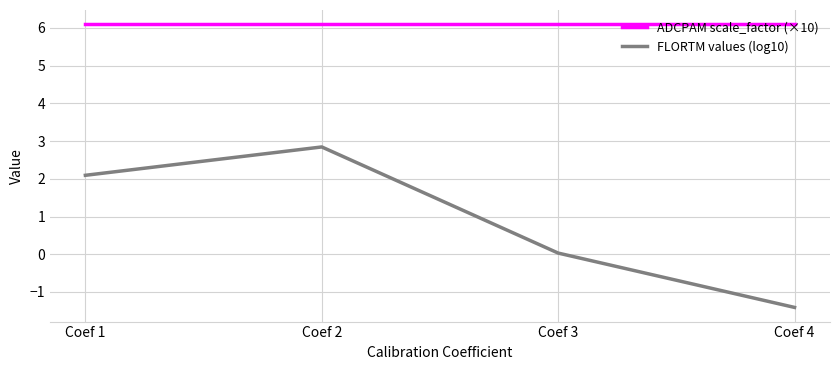

Rank the categories by FLORTM values (log10) value from highest to lowest.

Coef 2, Coef 1, Coef 3, Coef 4